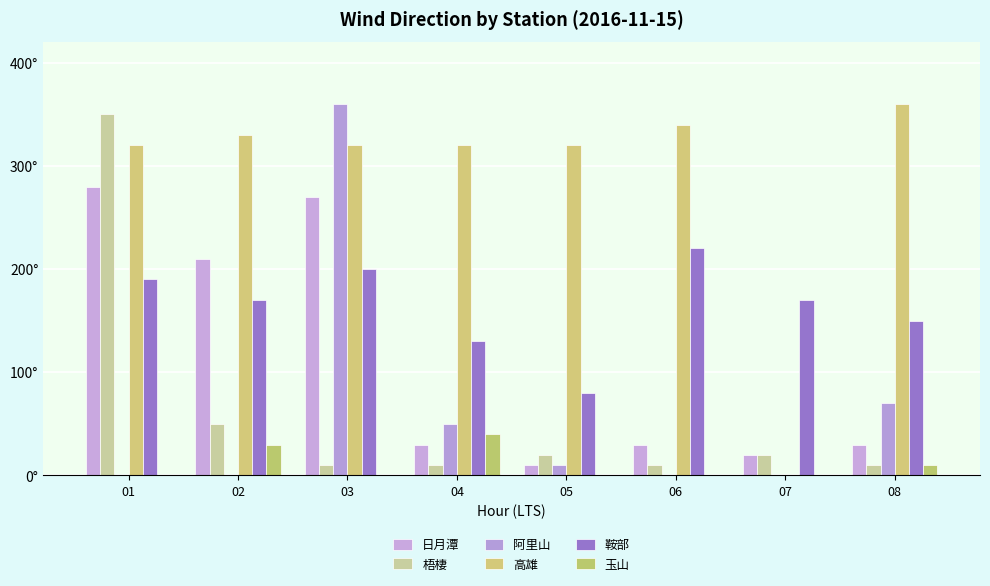

Are the bars grouped side by side (vs. stacked)?

Yes